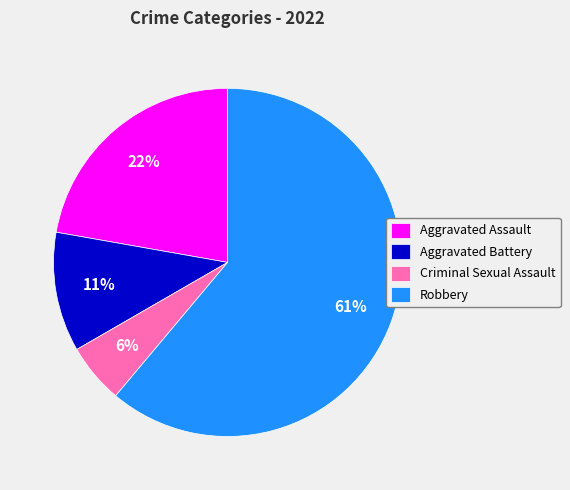

Which category has the biggest portion of the pie?

Robbery